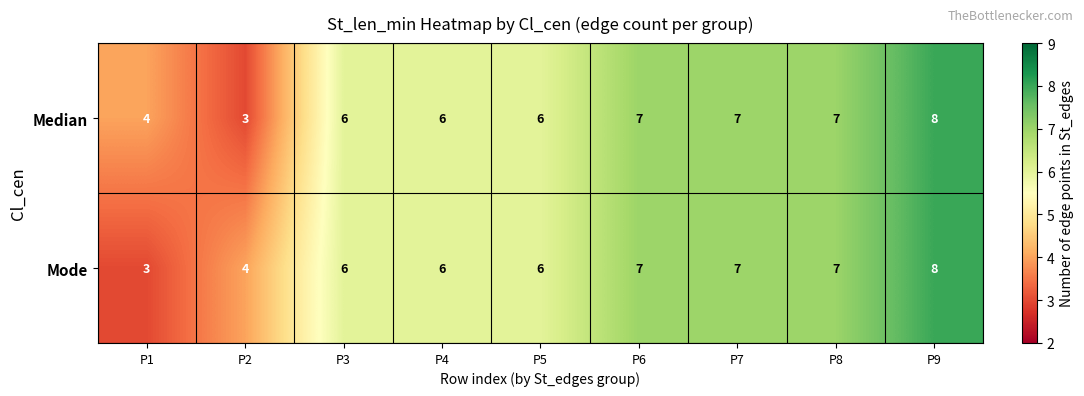

Count the Median values in the range 6 to 7.

6